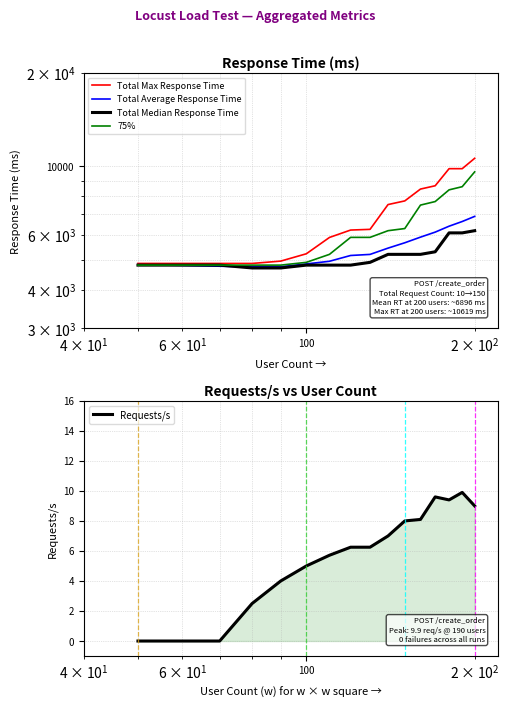

What is the maximum value for Requests/s?

9.9